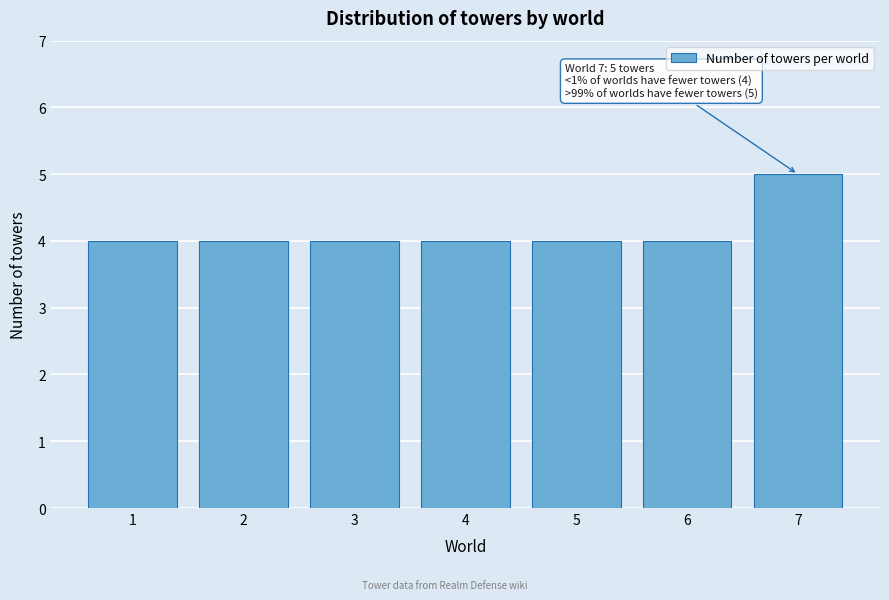

Reading left to right, extract all data points from this chart.

4	4	4	4	4	4	5